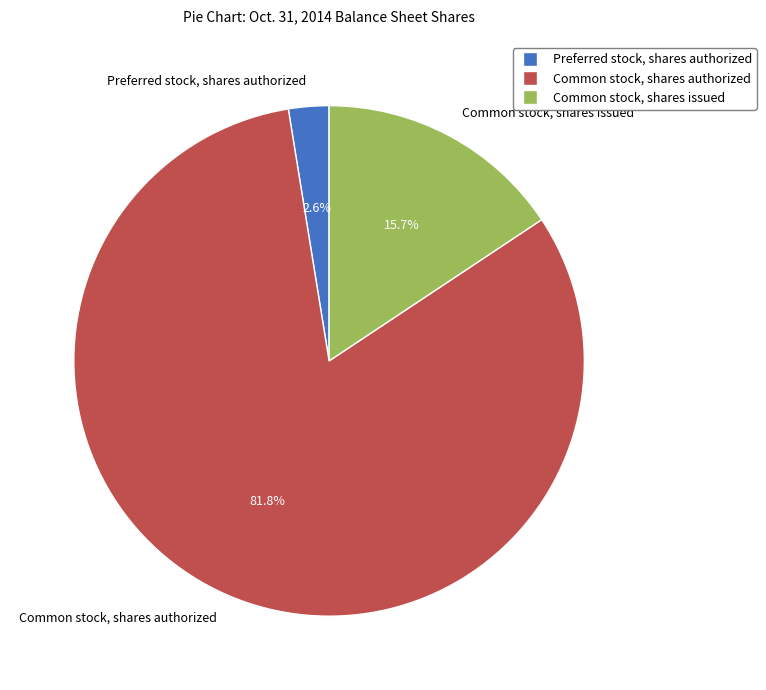

Rank the categories by value from lowest to highest.

Preferred stock, shares authorized, Common stock, shares issued, Common stock, shares authorized